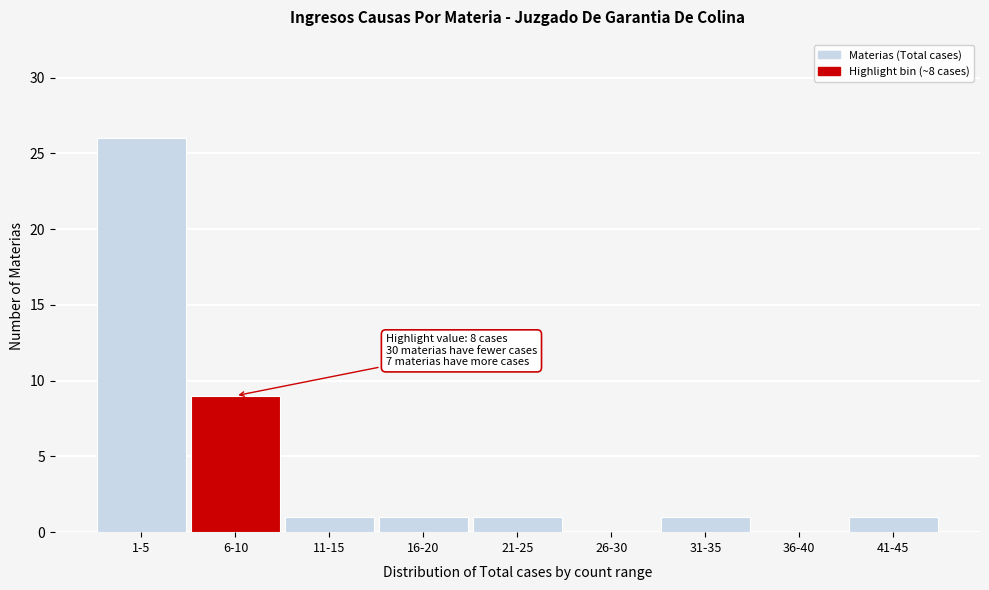

Reading right to left, list all the values displayed in this chart.

41-45=1	36-40=0	31-35=1	26-30=0	21-25=1	16-20=1	11-15=1	6-10=9	1-5=26